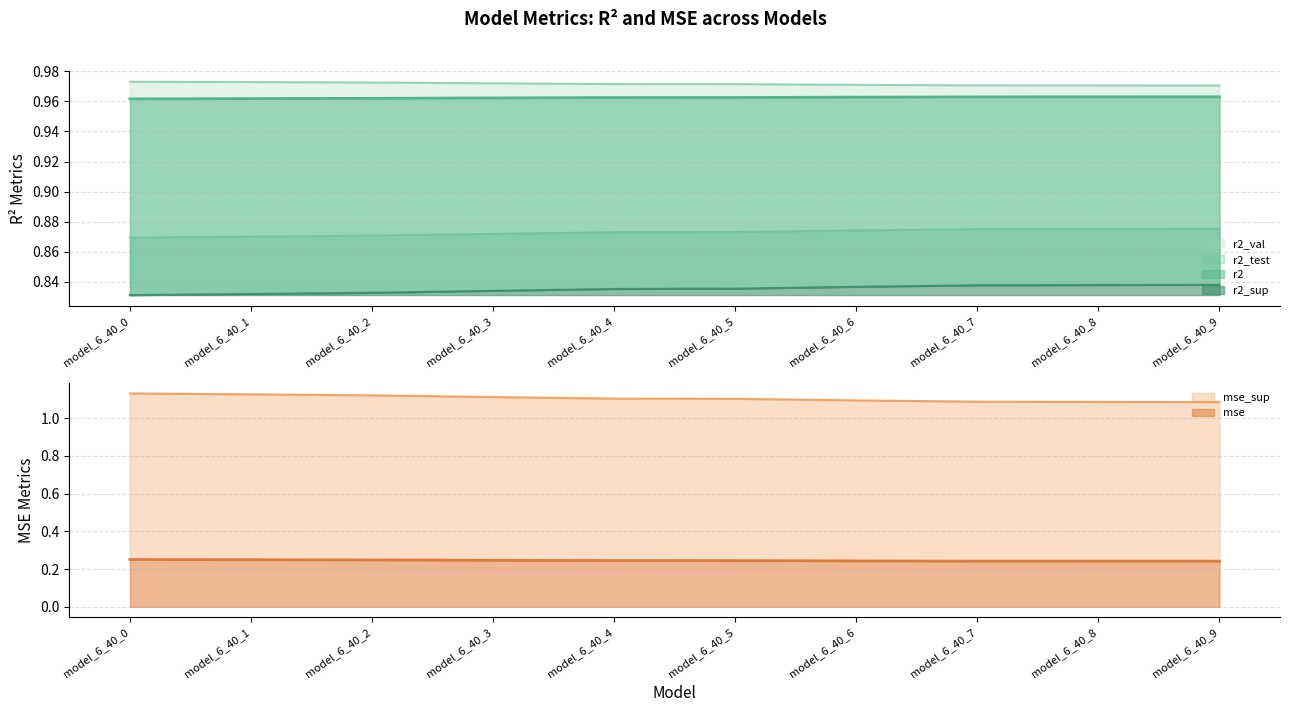

The mse series shows 0.1 at model_6_40_3. True or false?

False